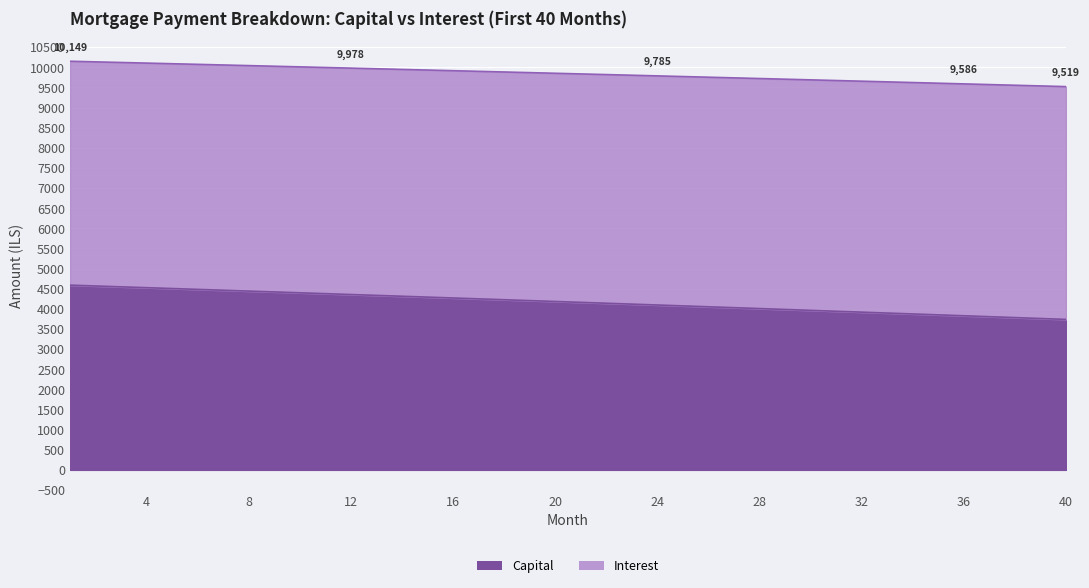

What is the change in value from 23 to 26?

-66.0